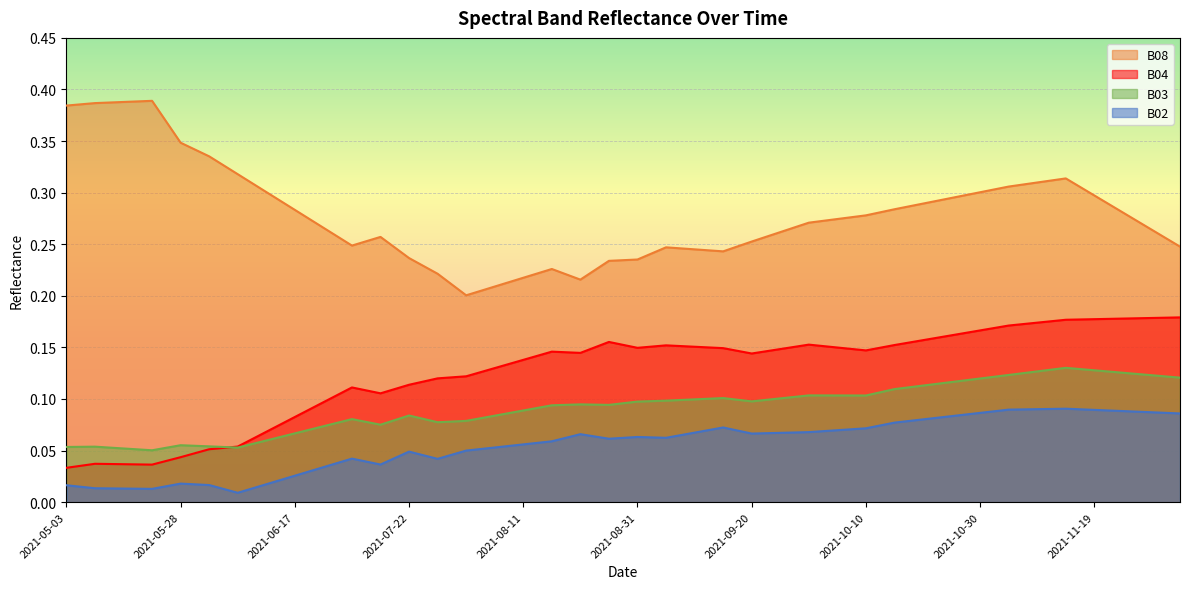

Which series has the widest spread of values?

B08